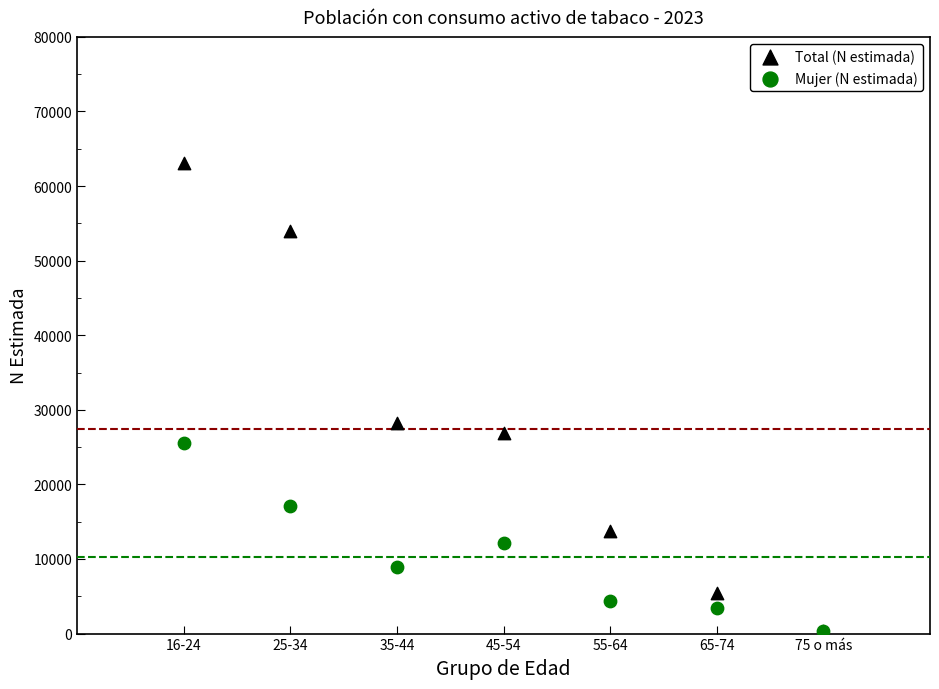

Across all series, what Y value is closest to 31733?

28191